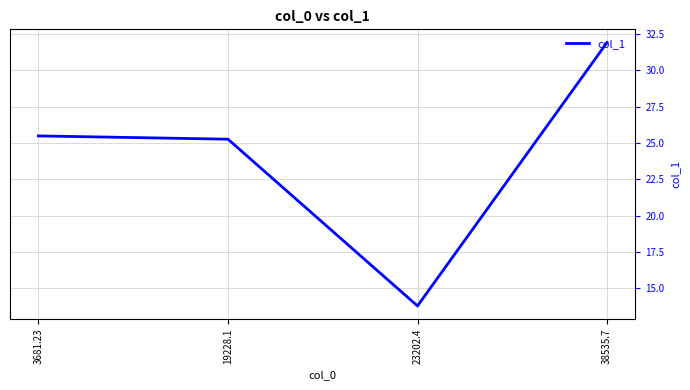

Where is the first local minimum?

23202.4